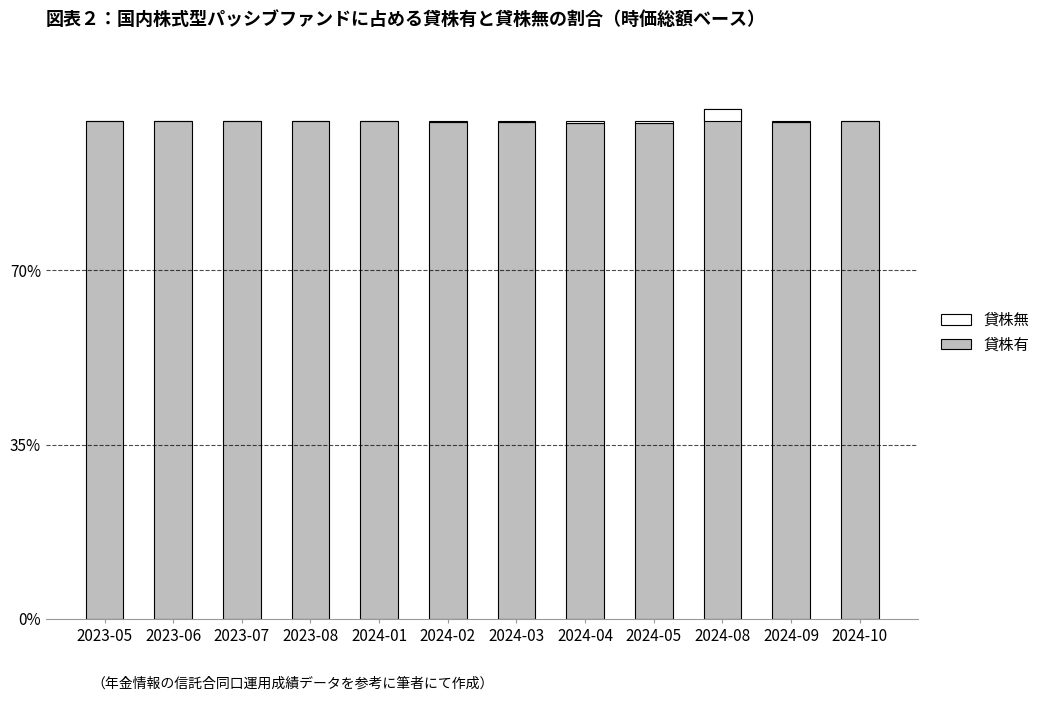

The 貸株有 series shows 148.5 at 2024-09. True or false?

False